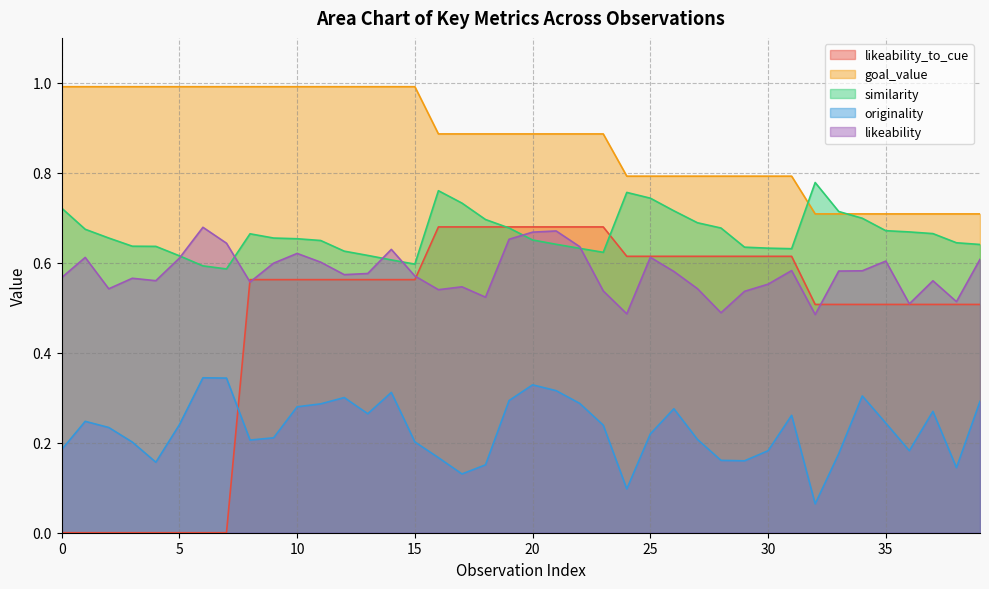

What are all the series names shown in the legend?

likeability_to_cue, goal_value, similarity, originality, likeability